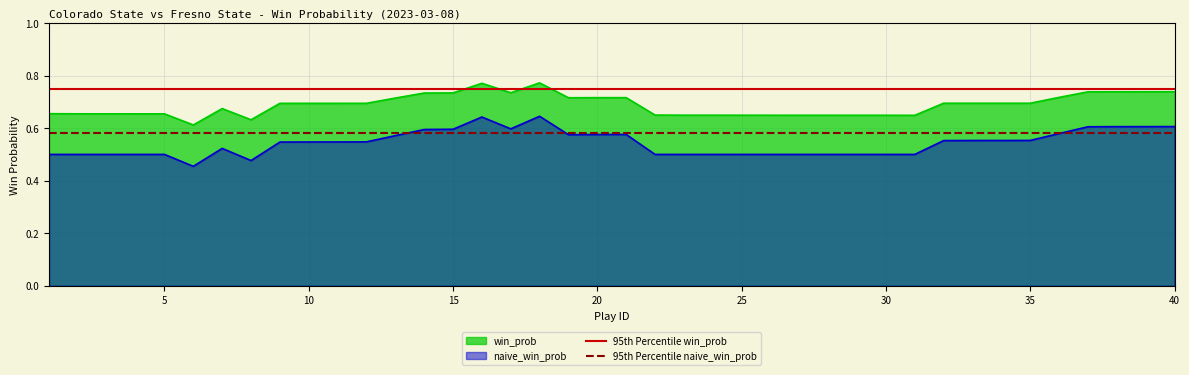

True or false: naive_win_prob has a value of 0.5 at 5.

True